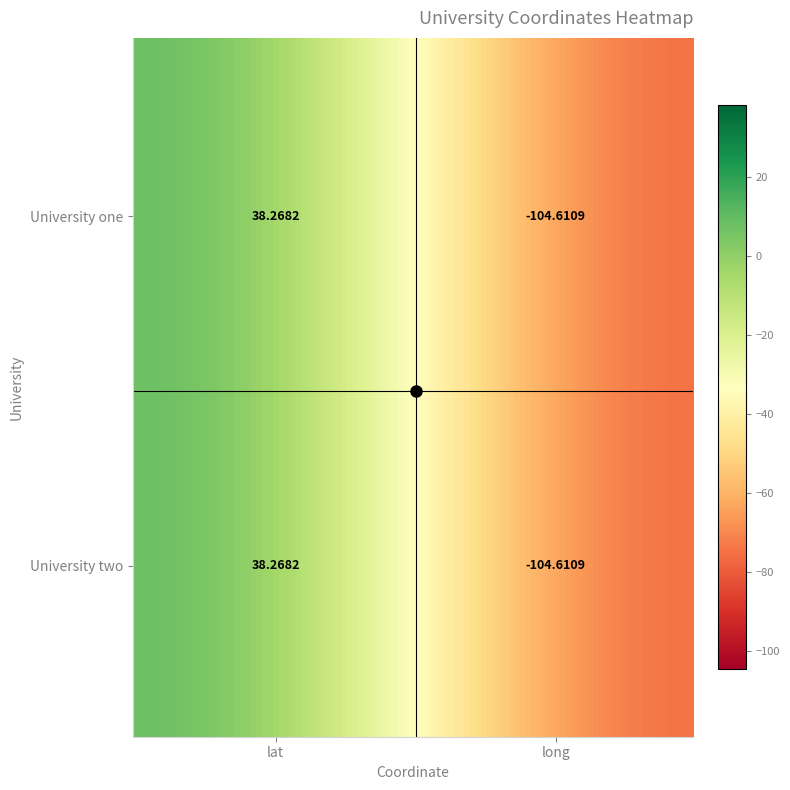

Reading left to right, transcribe all the data shown in this chart.

University one: 0=38.3	1=-104.6
University two: 0=38.3	1=-104.6